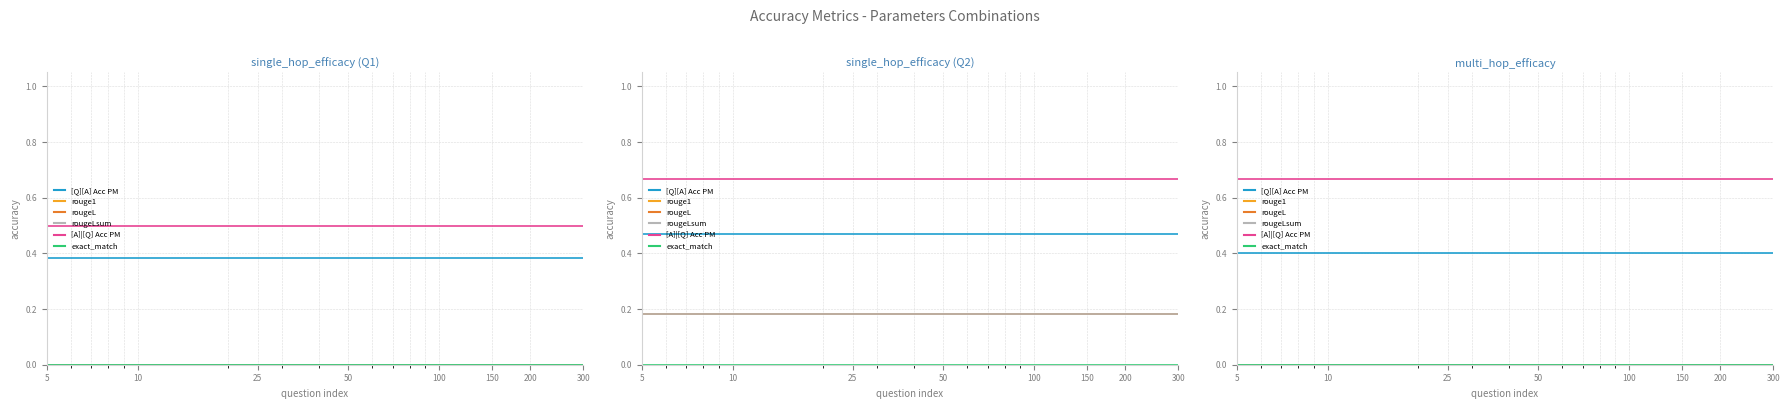

Is it true that [Q][A] Acc PM equals 0.4 at 300?

True